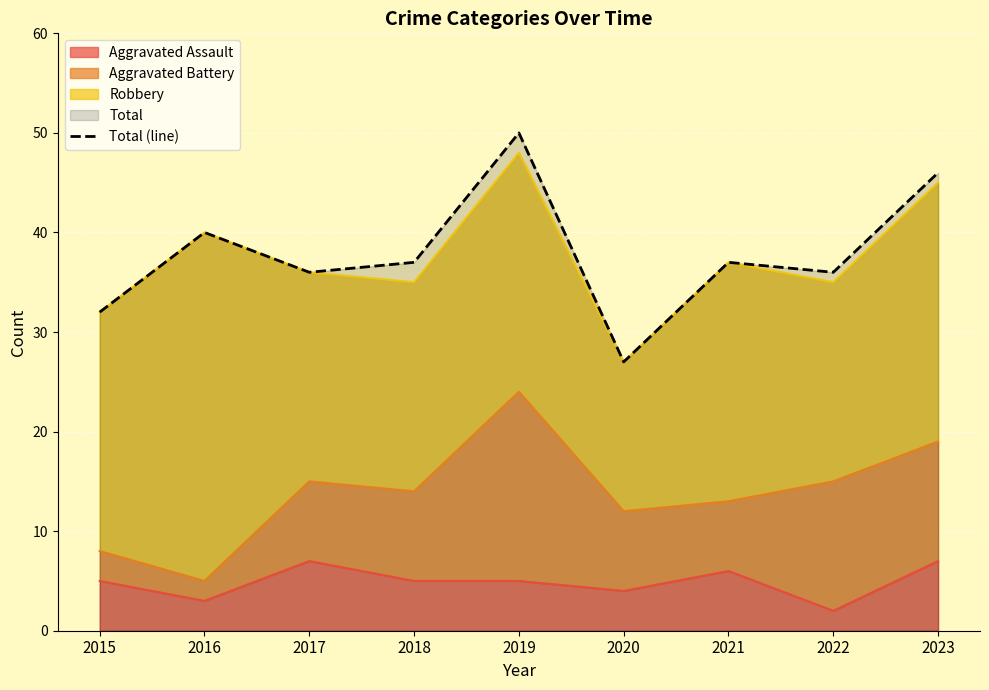

List the labels in order of value, largest first.

2019, 2023, 2016, 2018, 2021, 2017, 2022, 2015, 2020